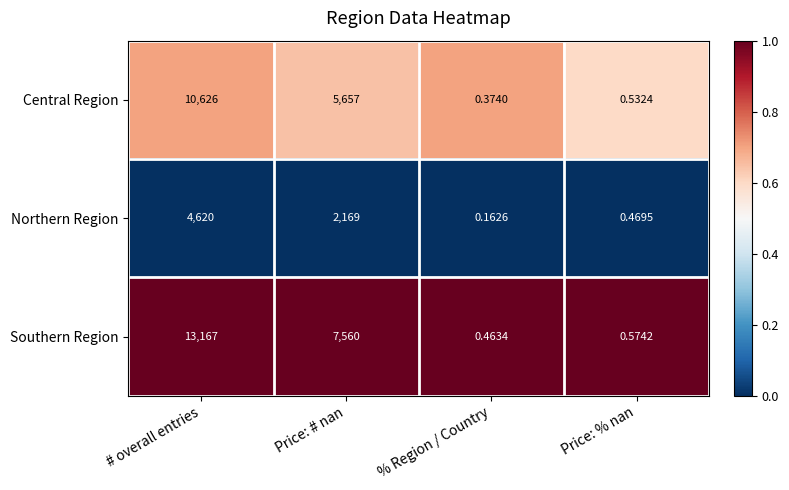

At % Region / Country, list the series in order from smallest to largest.

Northern Region, Central Region, Southern Region